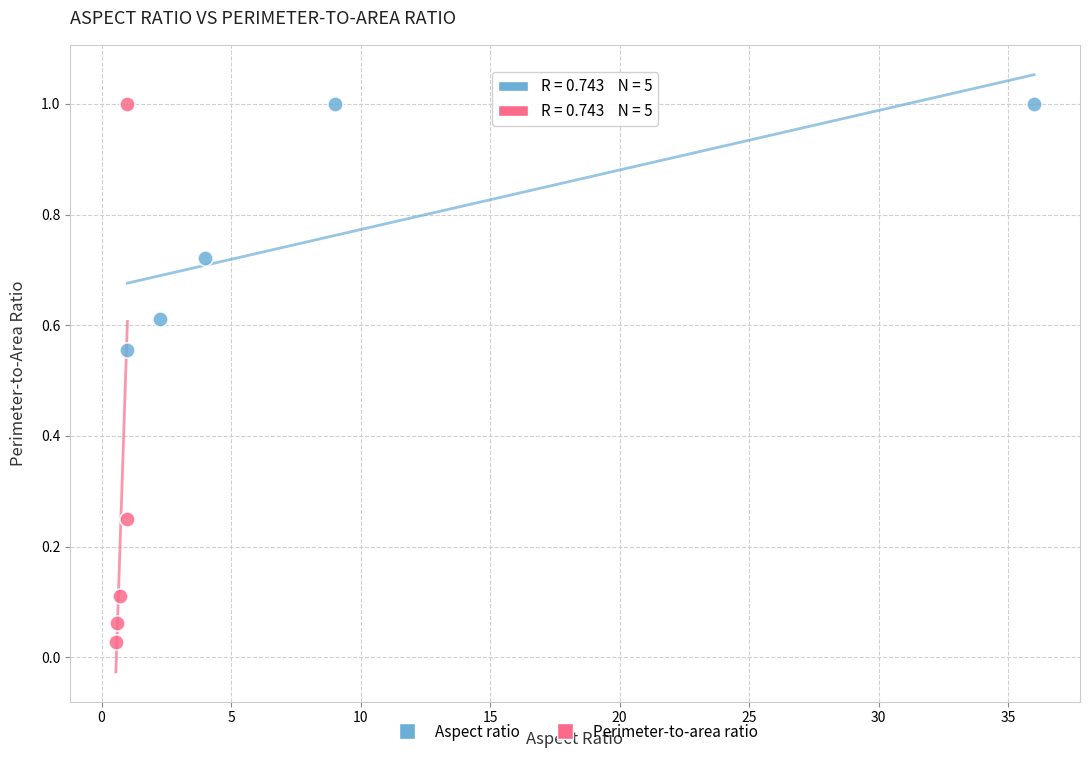

Which series contains the lowest Y value?

Perimeter-to-area ratio